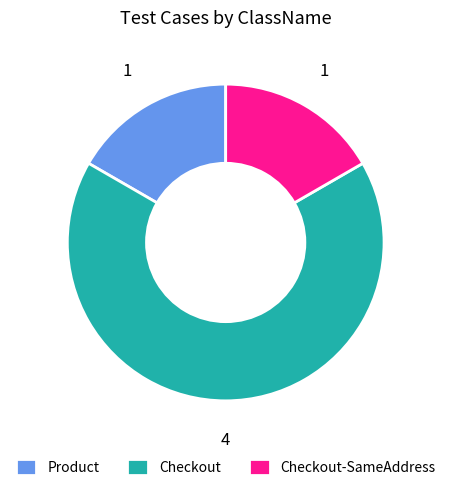

Is the sum of Checkout-SameAddress and Product greater than half?

No